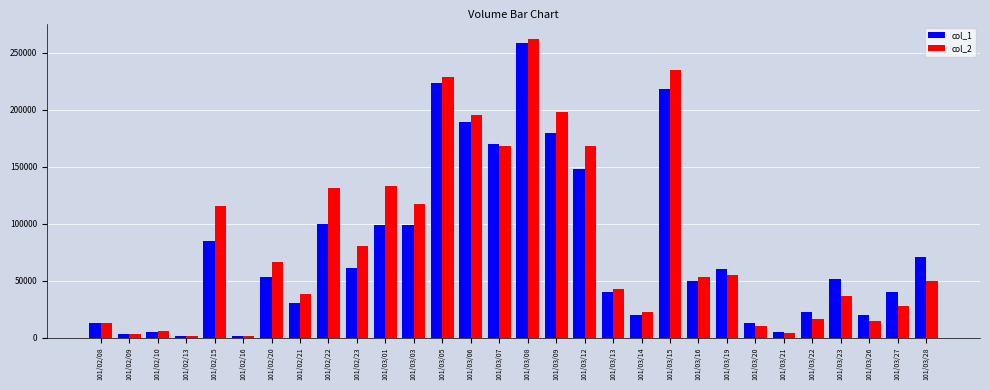

What is the value of the col_2 bar at the 28th from the left?

14400